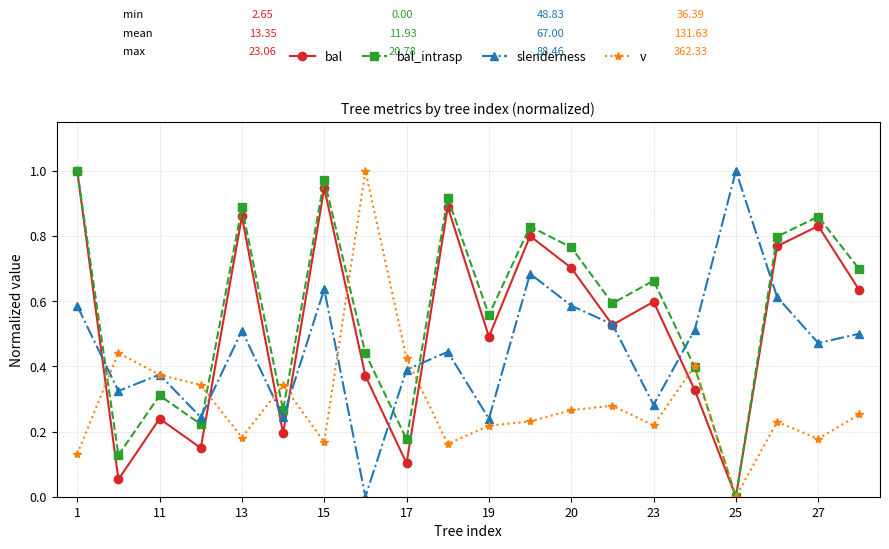

Which series has the largest total across all categories?

bal_intrasp